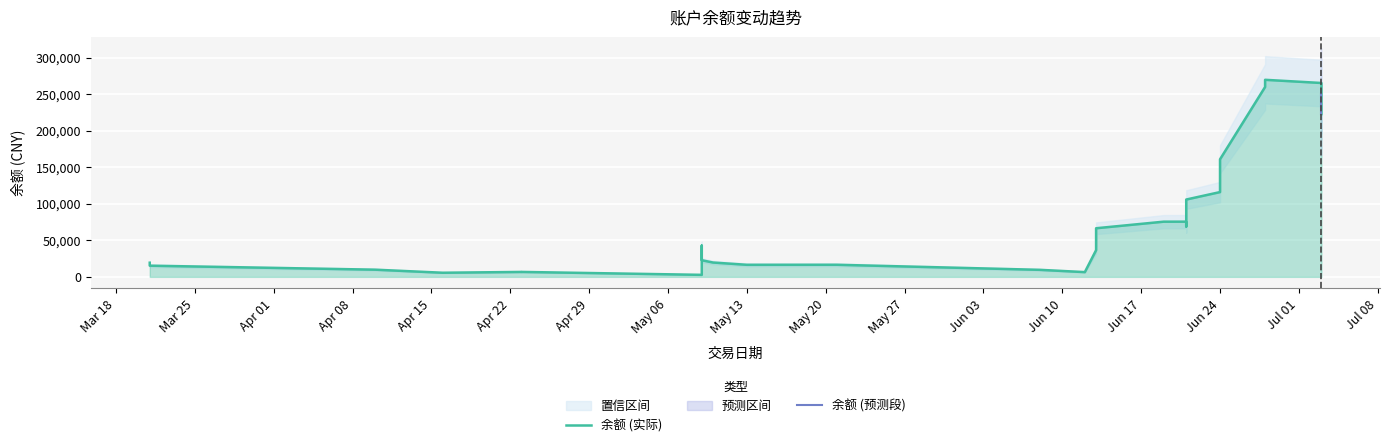

How many data points does each series have?

40